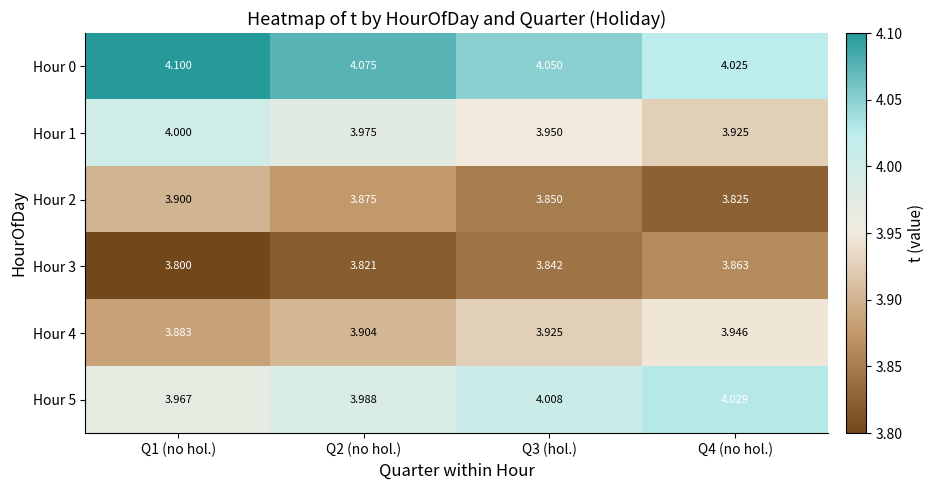

At which category is the sum across all series the highest?

Q1 (no hol.)